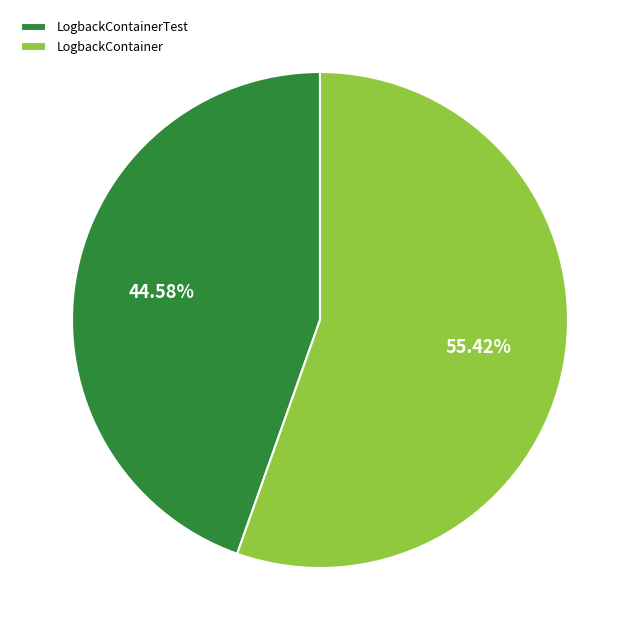

Combined, do LogbackContainer and LogbackContainerTest account for over 50%?

Yes